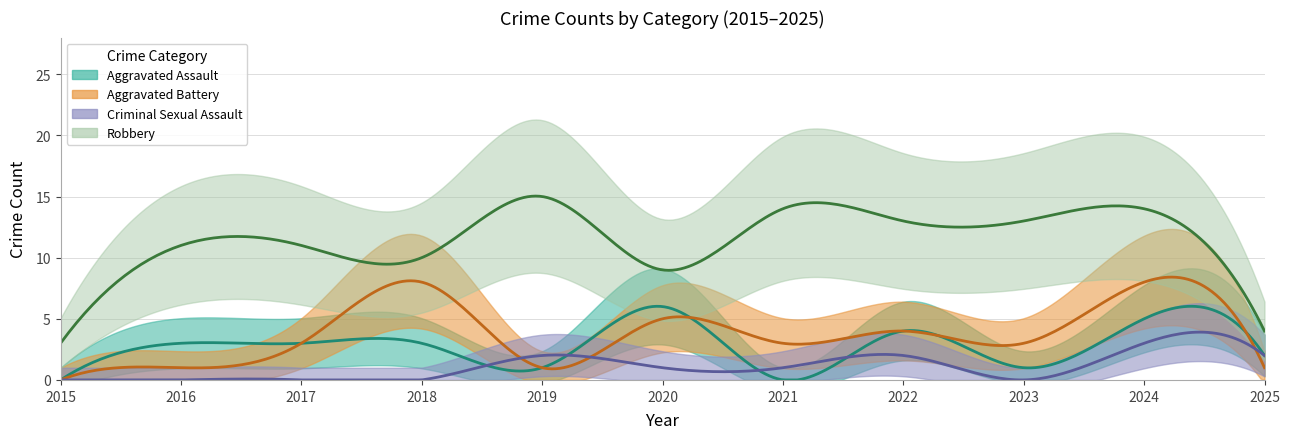

Read the Aggravated Battery value at 2019.

1